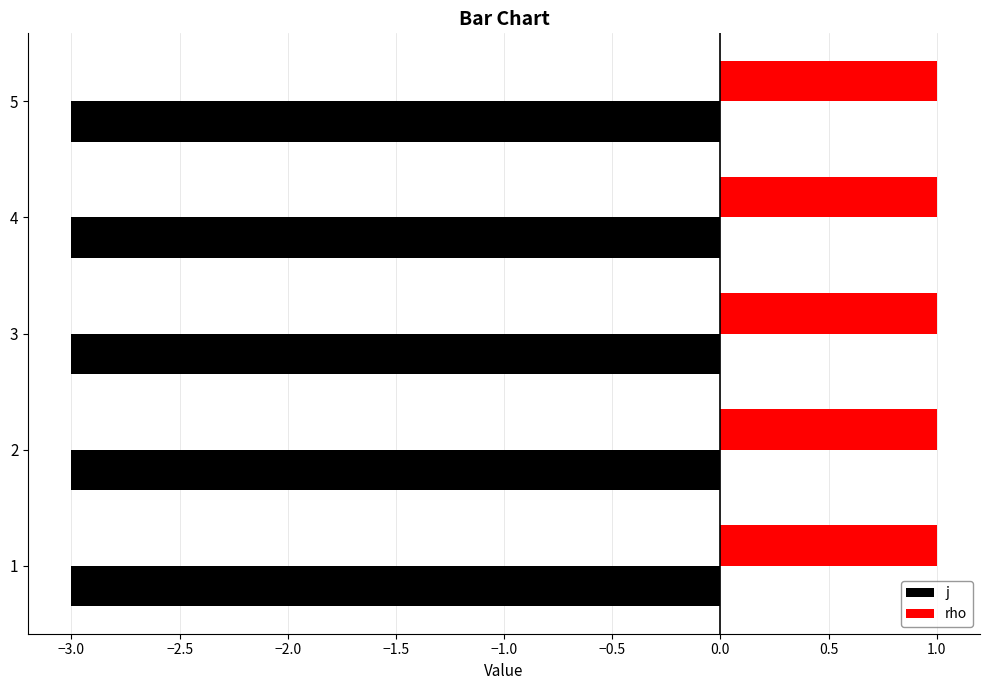

Is it true that j equals -5 at 3?

False